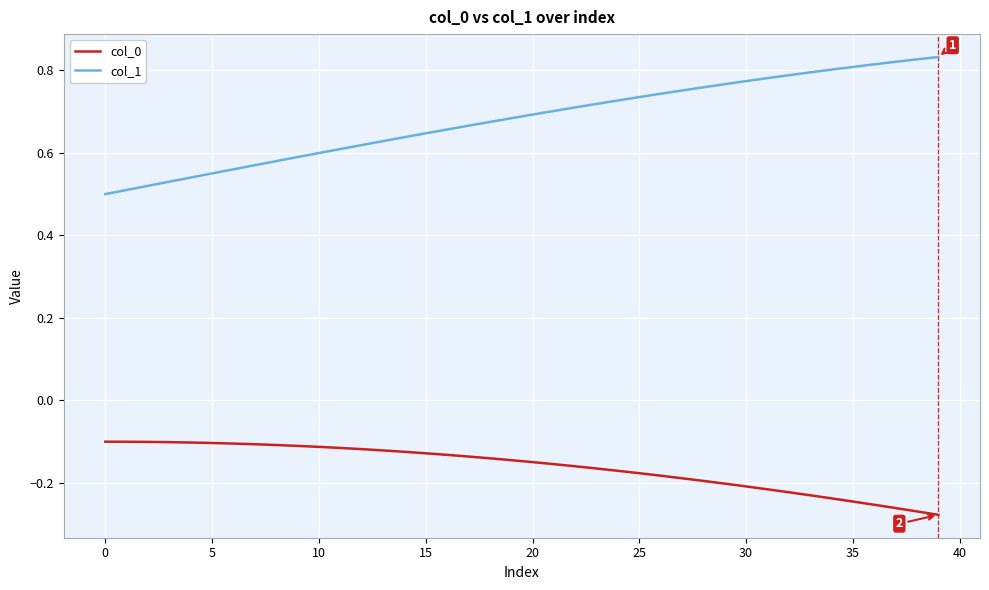

Does the chart have visible grid lines?

Yes